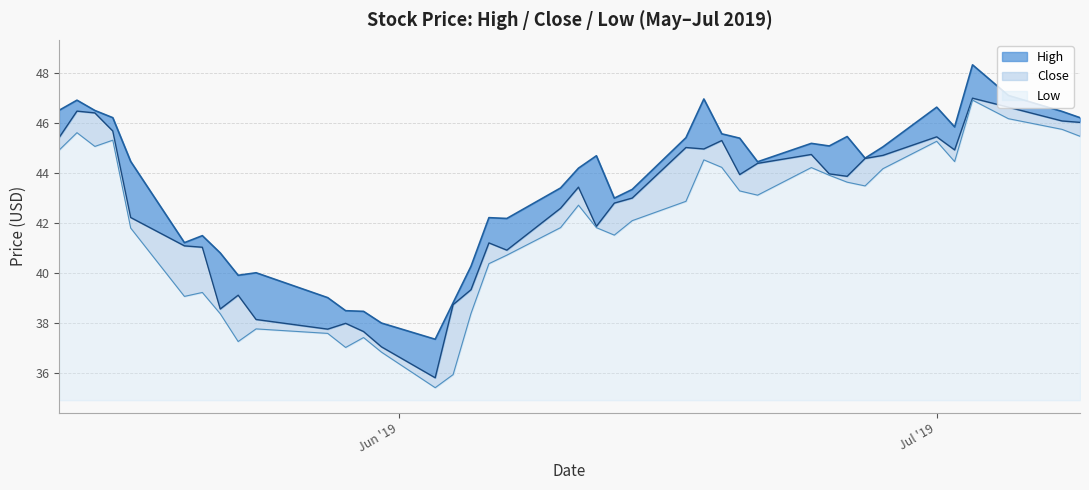

What is the sum of all Close values?

1705.3